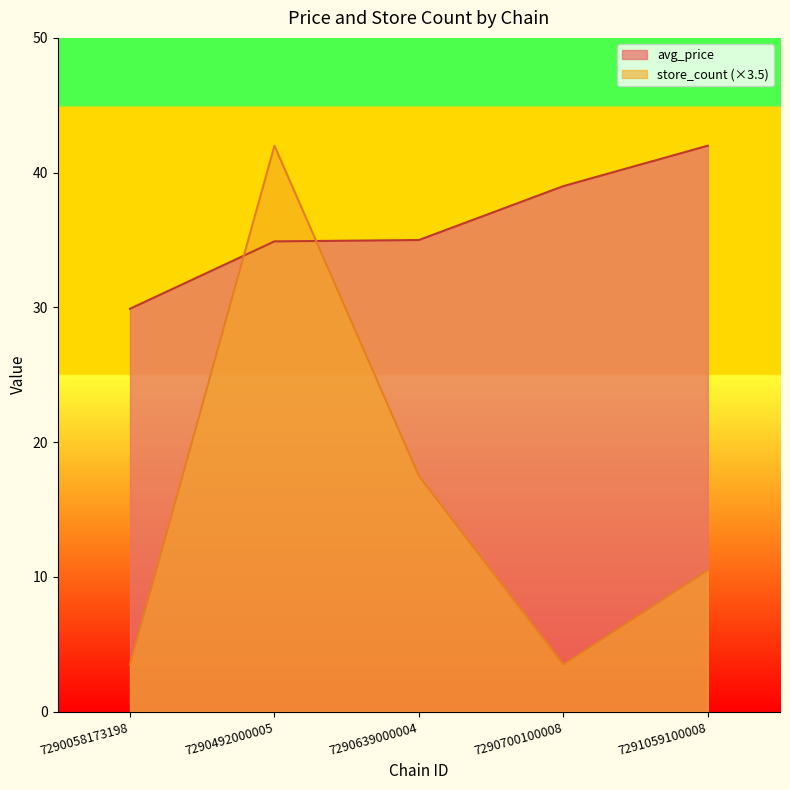

How many values in the avg_price series exceed 35?

2